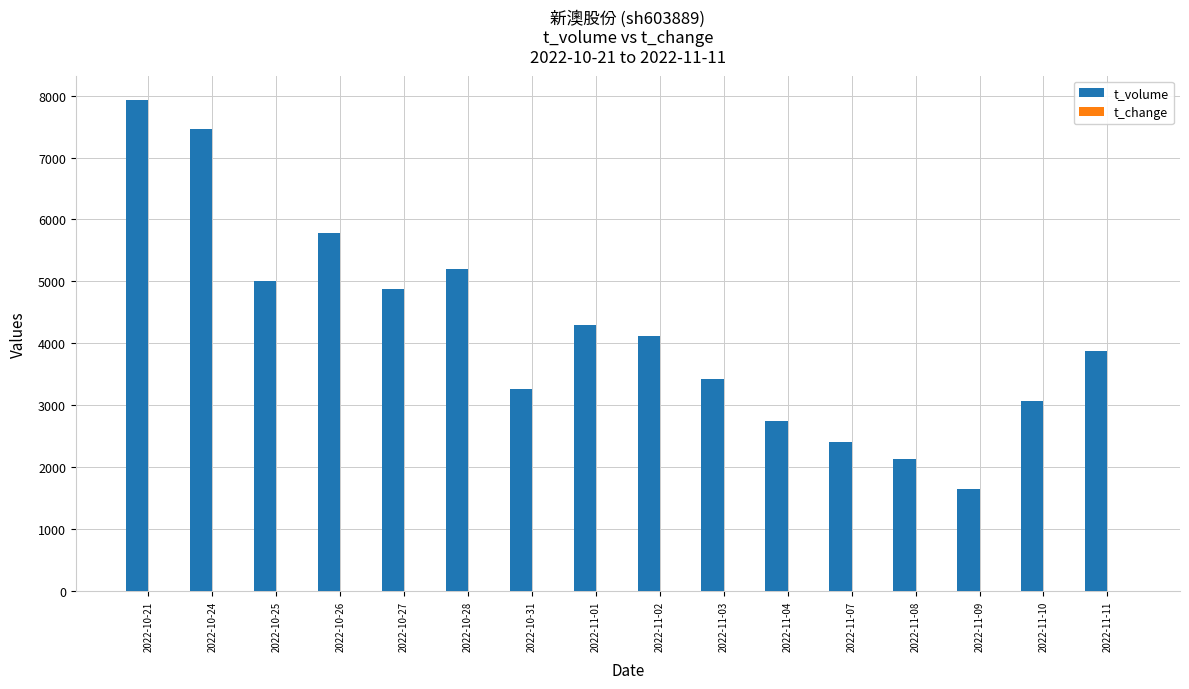

How many groups of bars are there?

16